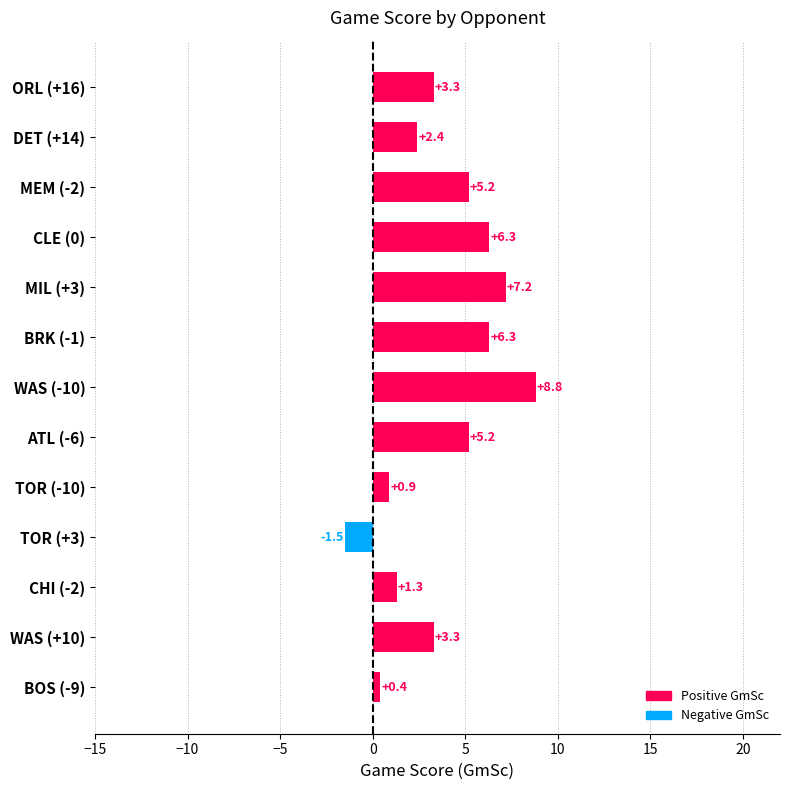

Reading top to bottom, transcribe all the data shown in this chart.

3.3	2.4	5.2	6.3	7.2	6.3	8.8	5.2	0.9	-1.5	1.3	3.3	0.4